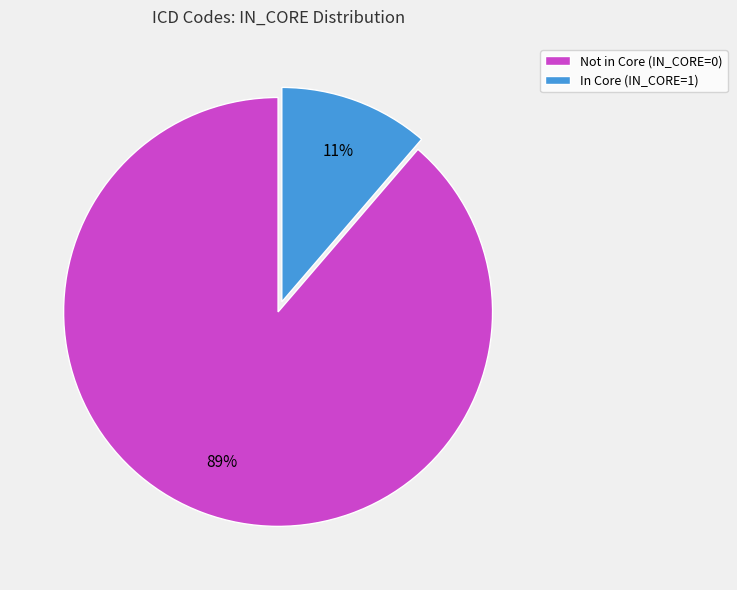

Is there any slice that represents more than half of the pie?

Yes